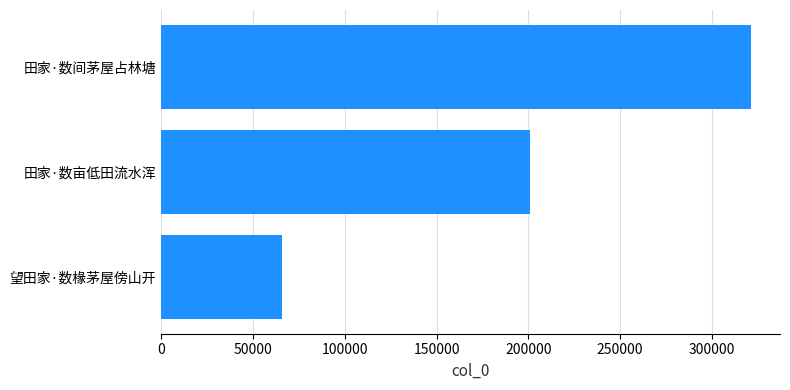

Which category has the highest value across all series?

田家·数间茅屋占林塘